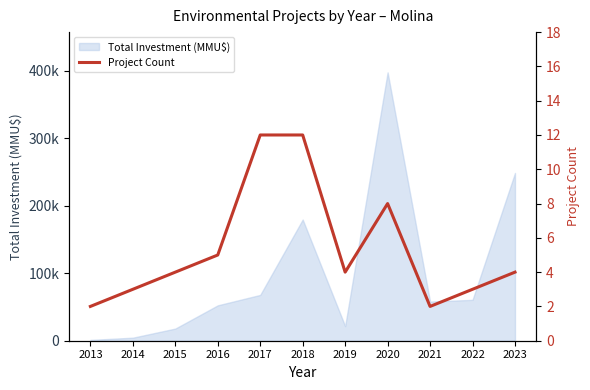

How many points are lower than both their immediate neighbors (excluding endpoints)?

2